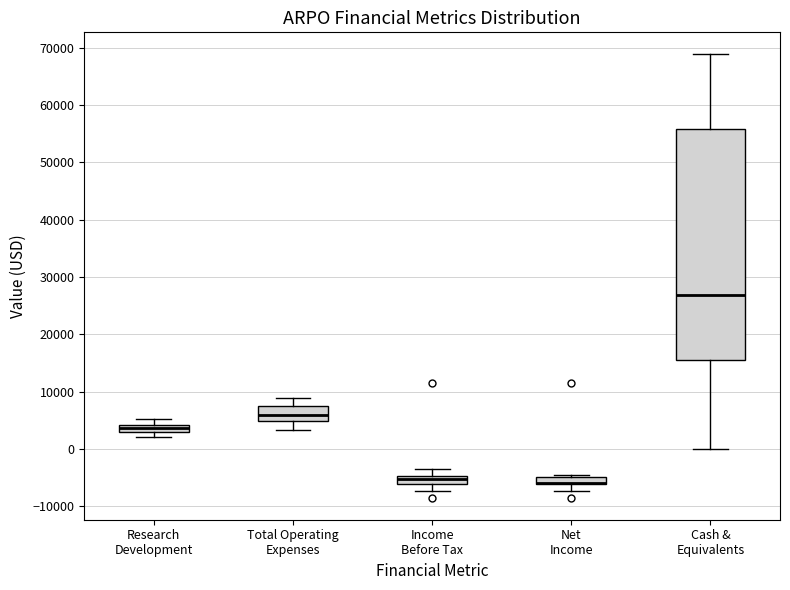

Where does the lower whisker of the box for Income Before Tax end on the y-axis? The values are not printed on the chart, so give them approximately, as read against the axis.

-7000